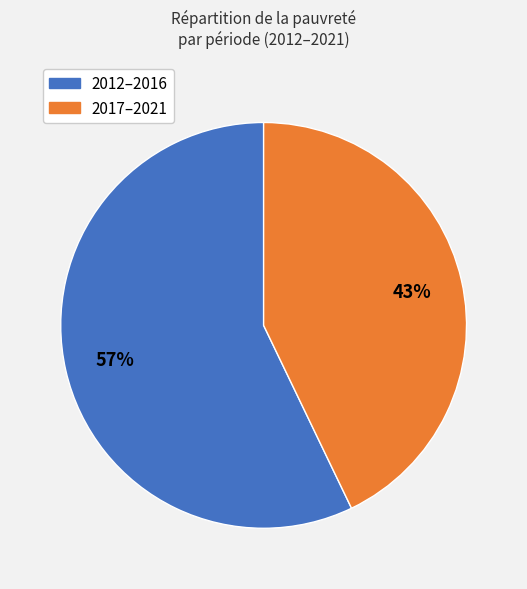

True or false: 2017–2021 accounts for 37% of the total.

False